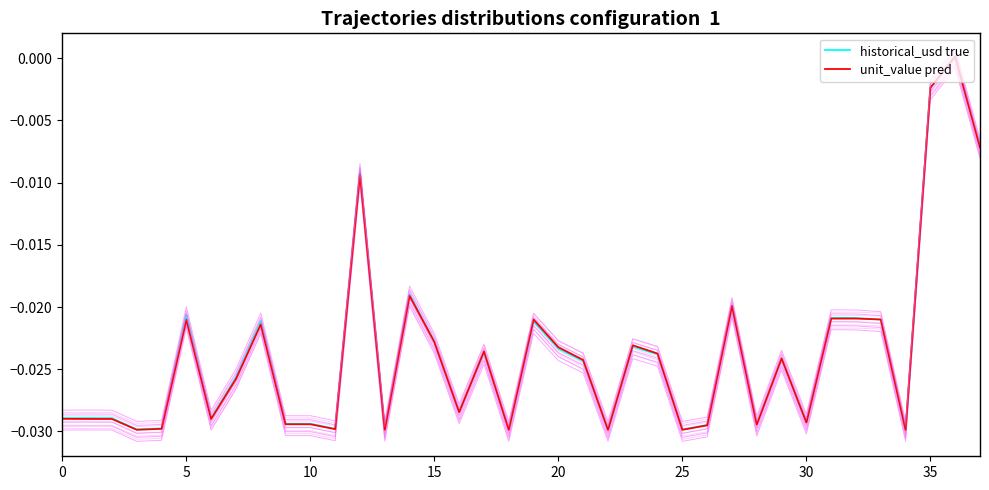

At which label does historical_usd true reach its minimum?

34